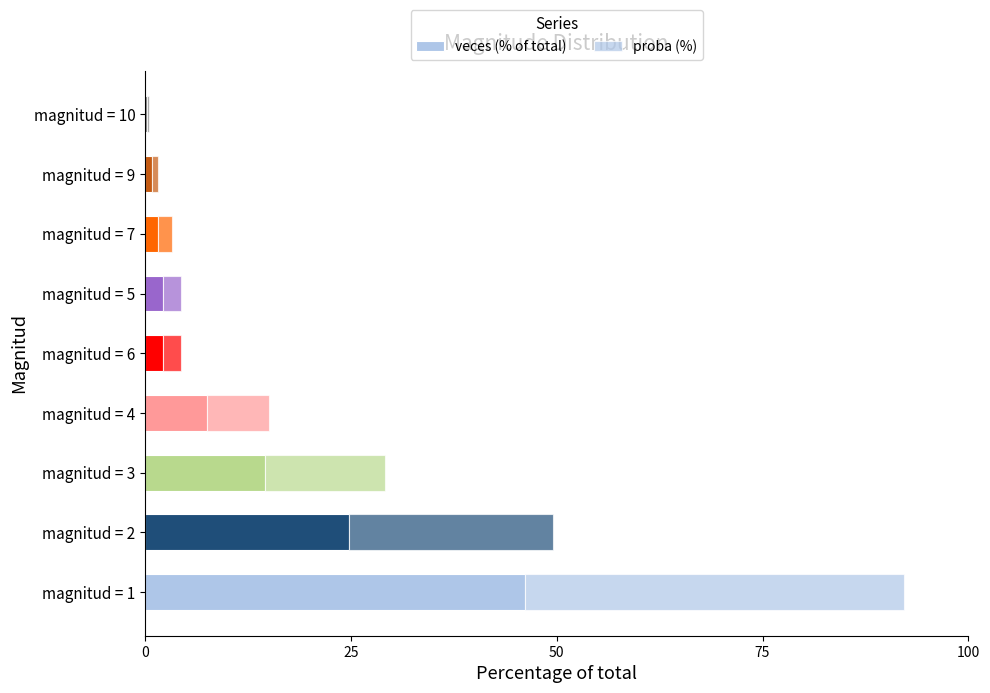

What is the value of the proba (%) bar at the 6th from the left?

2.2